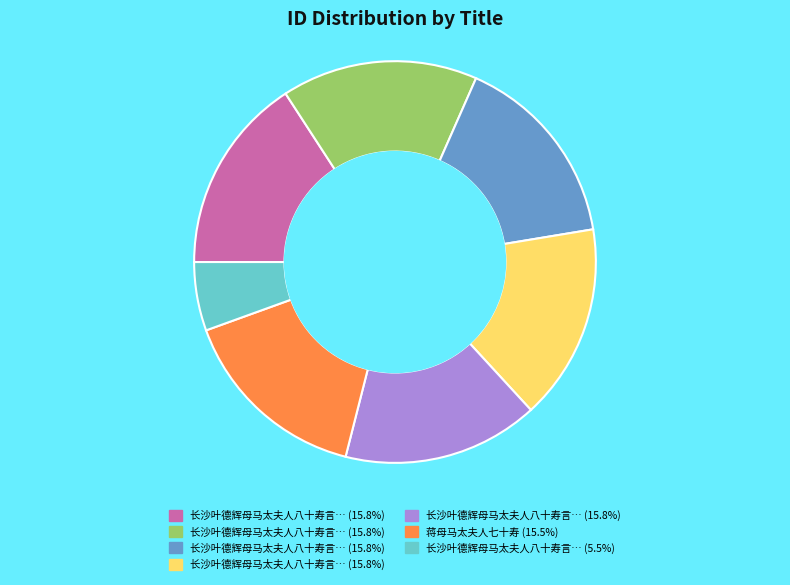

Is there any slice that represents more than half of the pie?

No